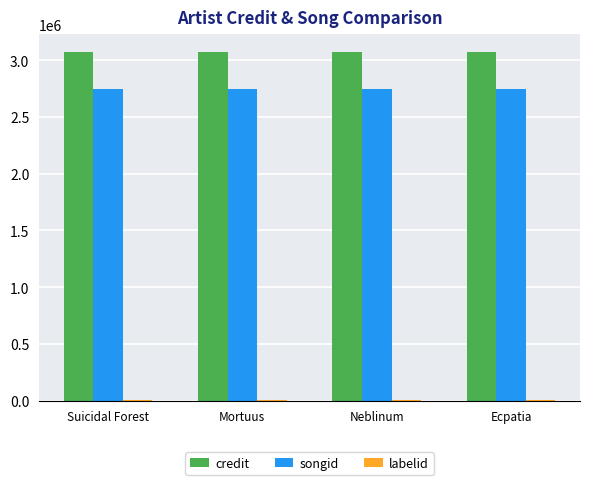

The value of credit at Neblinum is 3074720. True or false?

True